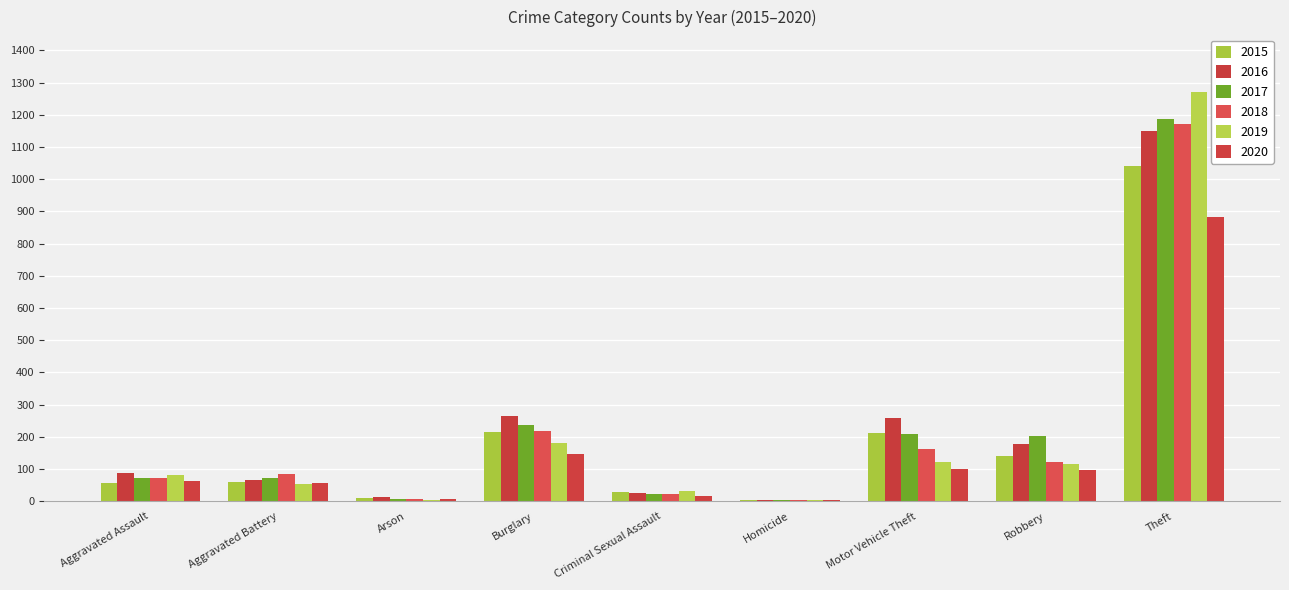

Count the number of categories in the chart.

9